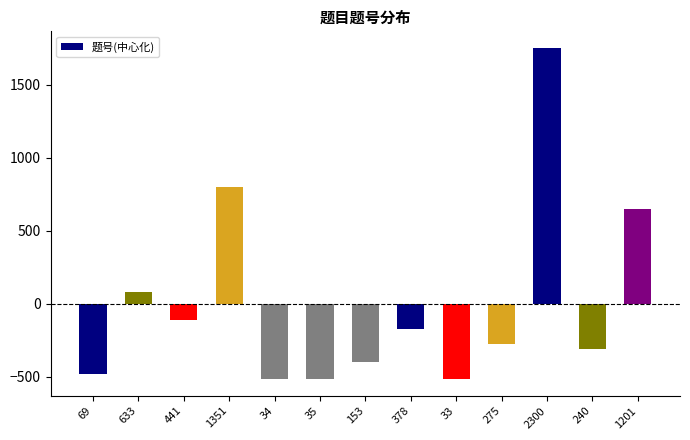

What position from the right is 441?

11